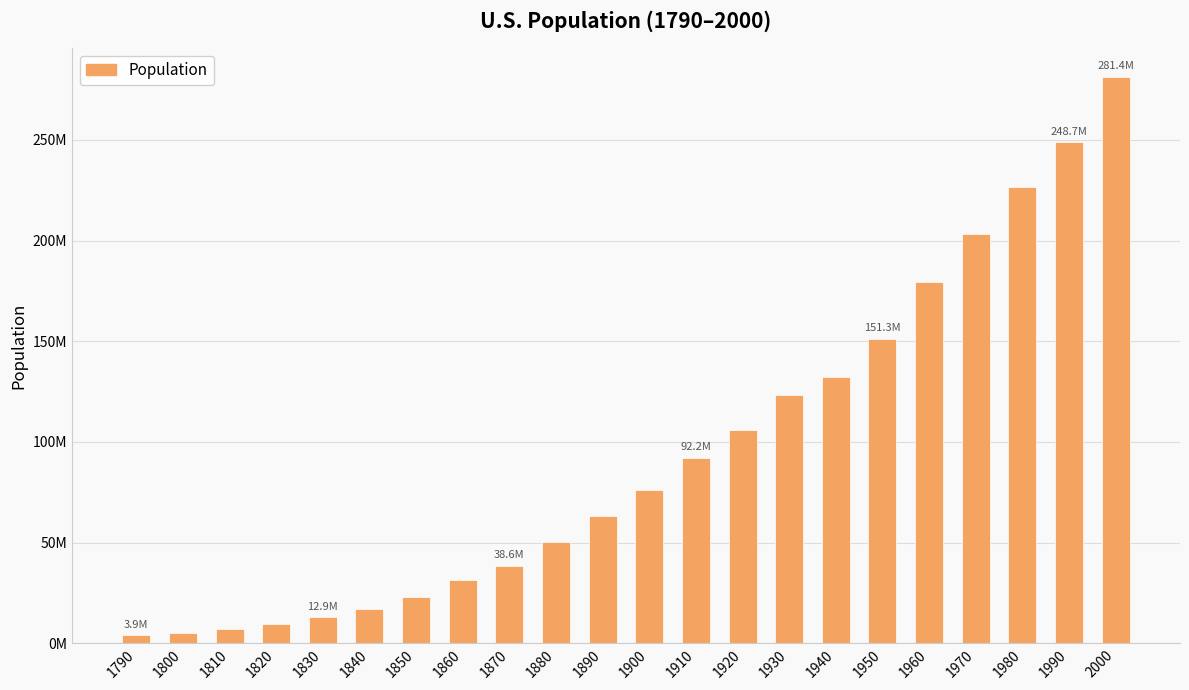

List the labels in order of value, largest first.

2000, 1990, 1980, 1970, 1960, 1950, 1940, 1930, 1920, 1910, 1900, 1890, 1880, 1870, 1860, 1850, 1840, 1830, 1820, 1810, 1800, 1790